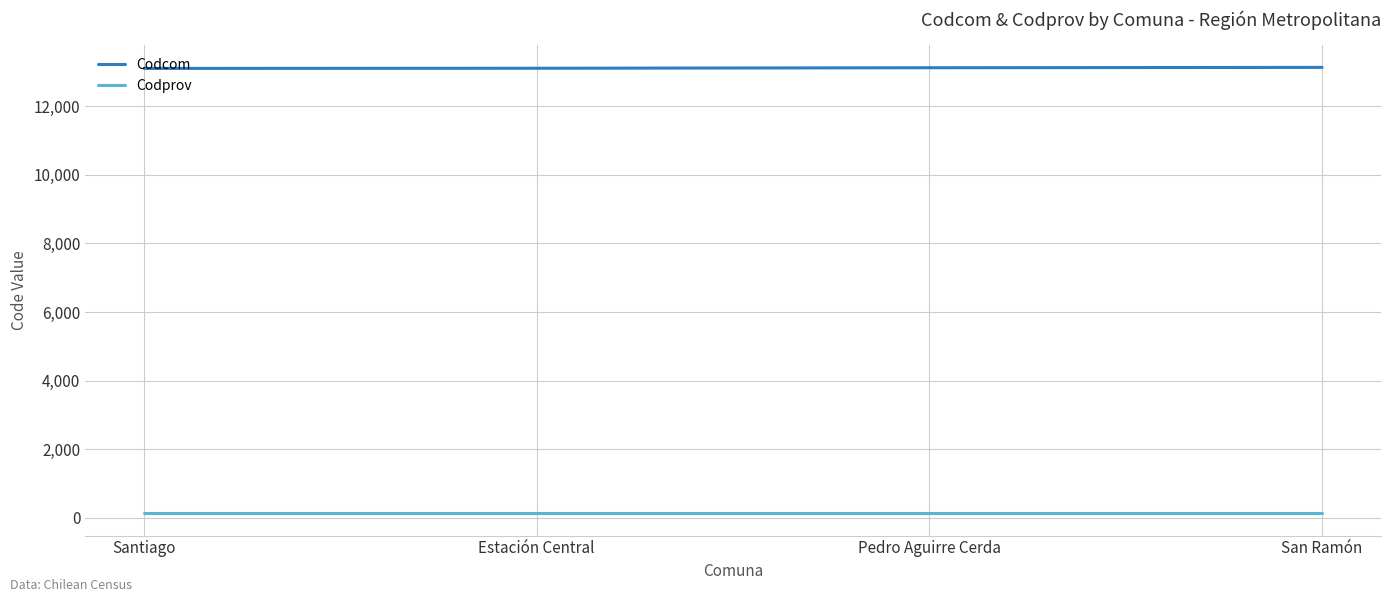

True or false: Codcom and Codprov intersect in this chart.

False